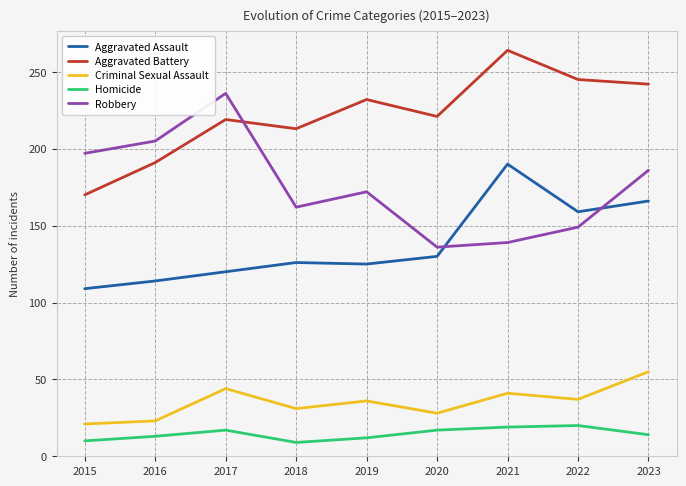

What is the difference between the Aggravated Assault values at 2021 and 2018?

64